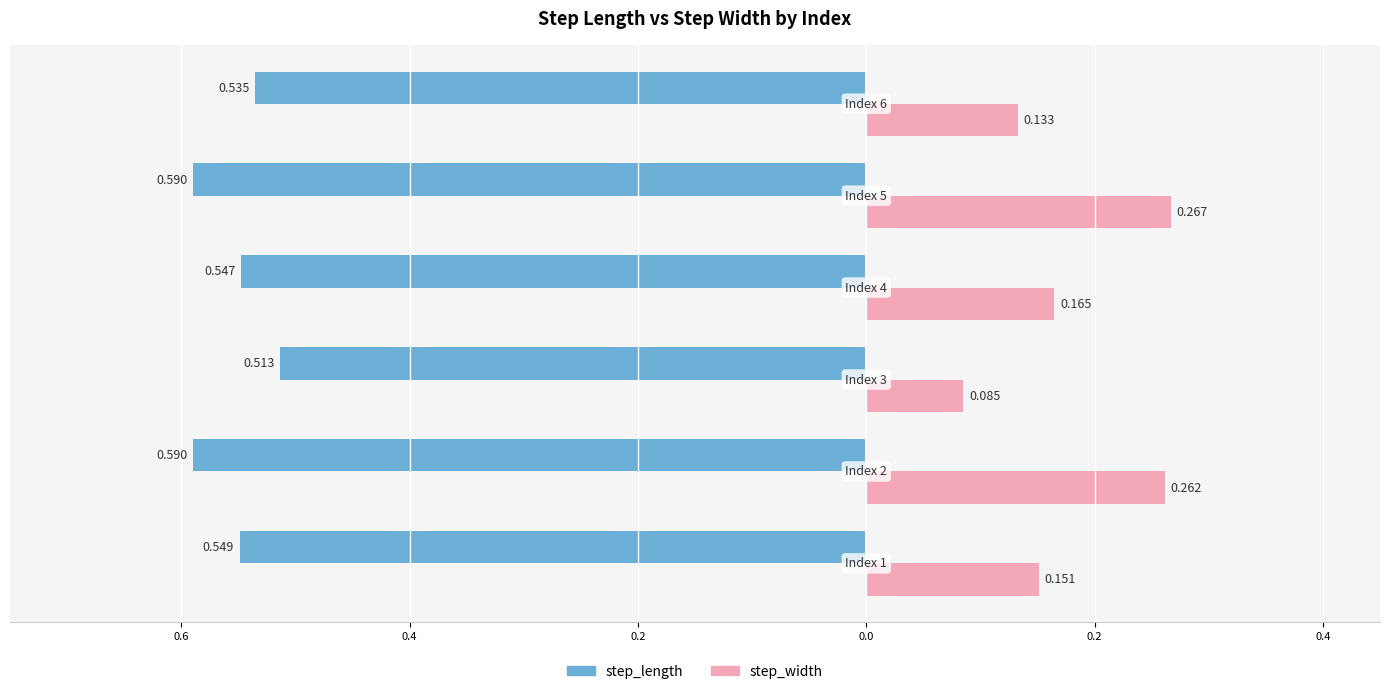

What are all the series names shown in the legend?

step_length, step_width